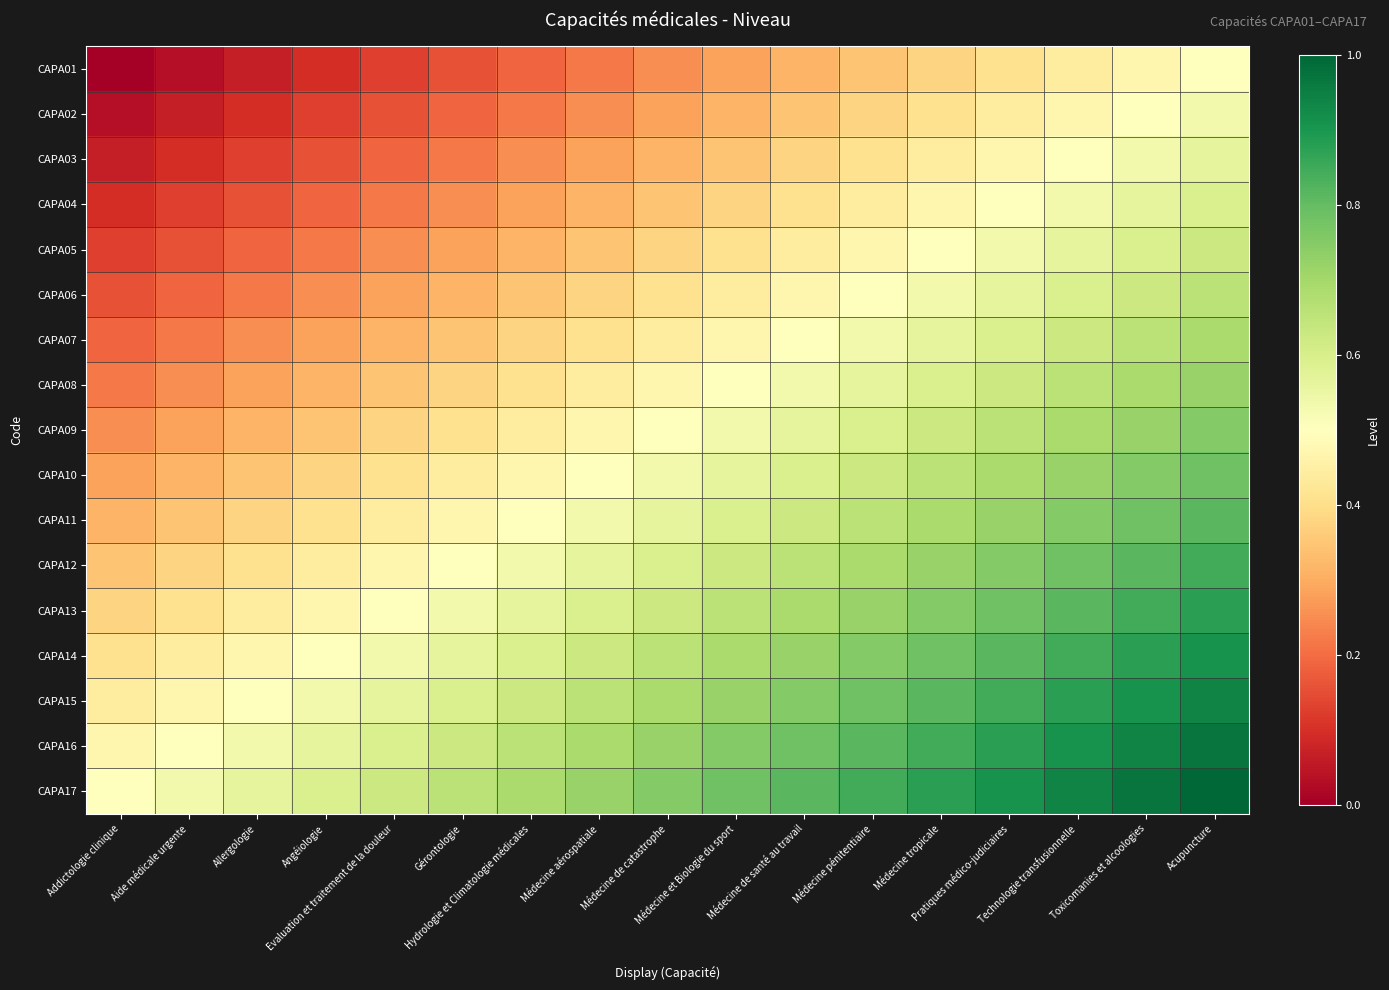

Reading left to right, list all the values displayed in this chart.

CAPA01: Addictologie clinique=0.0	Aide médicale urgente=0.0	Allergologie=0.1	Angéiologie=0.1	Evaluation et traitement de la douleur=0.1	Gérontologie=0.2	Hydrologie et Climatologie médicales=0.2	Médecine aérospatiale=0.2	Médecine de catastrophe=0.2	Médecine et Biologie du sport=0.3	Médecine de santé au travail=0.3	Médecine pénitentiaire=0.3	Médecine tropicale=0.4	Pratiques médico-judiciaires=0.4	Technologie transfusionnelle=0.4	Toxicomanies et alcoologies=0.5	Acupuncture=0.5
CAPA02: Addictologie clinique=0.0	Aide médicale urgente=0.1	Allergologie=0.1	Angéiologie=0.1	Evaluation et traitement de la douleur=0.2	Gérontologie=0.2	Hydrologie et Climatologie médicales=0.2	Médecine aérospatiale=0.2	Médecine de catastrophe=0.3	Médecine et Biologie du sport=0.3	Médecine de santé au travail=0.3	Médecine pénitentiaire=0.4	Médecine tropicale=0.4	Pratiques médico-judiciaires=0.4	Technologie transfusionnelle=0.5	Toxicomanies et alcoologies=0.5	Acupuncture=0.5
CAPA03: Addictologie clinique=0.1	Aide médicale urgente=0.1	Allergologie=0.1	Angéiologie=0.2	Evaluation et traitement de la douleur=0.2	Gérontologie=0.2	Hydrologie et Climatologie médicales=0.2	Médecine aérospatiale=0.3	Médecine de catastrophe=0.3	Médecine et Biologie du sport=0.3	Médecine de santé au travail=0.4	Médecine pénitentiaire=0.4	Médecine tropicale=0.4	Pratiques médico-judiciaires=0.5	Technologie transfusionnelle=0.5	Toxicomanies et alcoologies=0.5	Acupuncture=0.6
CAPA04: Addictologie clinique=0.1	Aide médicale urgente=0.1	Allergologie=0.2	Angéiologie=0.2	Evaluation et traitement de la douleur=0.2	Gérontologie=0.2	Hydrologie et Climatologie médicales=0.3	Médecine aérospatiale=0.3	Médecine de catastrophe=0.3	Médecine et Biologie du sport=0.4	Médecine de santé au travail=0.4	Médecine pénitentiaire=0.4	Médecine tropicale=0.5	Pratiques médico-judiciaires=0.5	Technologie transfusionnelle=0.5	Toxicomanies et alcoologies=0.6	Acupuncture=0.6
CAPA05: Addictologie clinique=0.1	Aide médicale urgente=0.2	Allergologie=0.2	Angéiologie=0.2	Evaluation et traitement de la douleur=0.2	Gérontologie=0.3	Hydrologie et Climatologie médicales=0.3	Médecine aérospatiale=0.3	Médecine de catastrophe=0.4	Médecine et Biologie du sport=0.4	Médecine de santé au travail=0.4	Médecine pénitentiaire=0.5	Médecine tropicale=0.5	Pratiques médico-judiciaires=0.5	Technologie transfusionnelle=0.6	Toxicomanies et alcoologies=0.6	Acupuncture=0.6
CAPA06: Addictologie clinique=0.2	Aide médicale urgente=0.2	Allergologie=0.2	Angéiologie=0.2	Evaluation et traitement de la douleur=0.3	Gérontologie=0.3	Hydrologie et Climatologie médicales=0.3	Médecine aérospatiale=0.4	Médecine de catastrophe=0.4	Médecine et Biologie du sport=0.4	Médecine de santé au travail=0.5	Médecine pénitentiaire=0.5	Médecine tropicale=0.5	Pratiques médico-judiciaires=0.6	Technologie transfusionnelle=0.6	Toxicomanies et alcoologies=0.6	Acupuncture=0.7
CAPA07: Addictologie clinique=0.2	Aide médicale urgente=0.2	Allergologie=0.2	Angéiologie=0.3	Evaluation et traitement de la douleur=0.3	Gérontologie=0.3	Hydrologie et Climatologie médicales=0.4	Médecine aérospatiale=0.4	Médecine de catastrophe=0.4	Médecine et Biologie du sport=0.5	Médecine de santé au travail=0.5	Médecine pénitentiaire=0.5	Médecine tropicale=0.6	Pratiques médico-judiciaires=0.6	Technologie transfusionnelle=0.6	Toxicomanies et alcoologies=0.7	Acupuncture=0.7
CAPA08: Addictologie clinique=0.2	Aide médicale urgente=0.2	Allergologie=0.3	Angéiologie=0.3	Evaluation et traitement de la douleur=0.3	Gérontologie=0.4	Hydrologie et Climatologie médicales=0.4	Médecine aérospatiale=0.4	Médecine de catastrophe=0.5	Médecine et Biologie du sport=0.5	Médecine de santé au travail=0.5	Médecine pénitentiaire=0.6	Médecine tropicale=0.6	Pratiques médico-judiciaires=0.6	Technologie transfusionnelle=0.7	Toxicomanies et alcoologies=0.7	Acupuncture=0.7
CAPA09: Addictologie clinique=0.2	Aide médicale urgente=0.3	Allergologie=0.3	Angéiologie=0.3	Evaluation et traitement de la douleur=0.4	Gérontologie=0.4	Hydrologie et Climatologie médicales=0.4	Médecine aérospatiale=0.5	Médecine de catastrophe=0.5	Médecine et Biologie du sport=0.5	Médecine de santé au travail=0.6	Médecine pénitentiaire=0.6	Médecine tropicale=0.6	Pratiques médico-judiciaires=0.7	Technologie transfusionnelle=0.7	Toxicomanies et alcoologies=0.7	Acupuncture=0.8
CAPA10: Addictologie clinique=0.3	Aide médicale urgente=0.3	Allergologie=0.3	Angéiologie=0.4	Evaluation et traitement de la douleur=0.4	Gérontologie=0.4	Hydrologie et Climatologie médicales=0.5	Médecine aérospatiale=0.5	Médecine de catastrophe=0.5	Médecine et Biologie du sport=0.6	Médecine de santé au travail=0.6	Médecine pénitentiaire=0.6	Médecine tropicale=0.7	Pratiques médico-judiciaires=0.7	Technologie transfusionnelle=0.7	Toxicomanies et alcoologies=0.8	Acupuncture=0.8
CAPA11: Addictologie clinique=0.3	Aide médicale urgente=0.3	Allergologie=0.4	Angéiologie=0.4	Evaluation et traitement de la douleur=0.4	Gérontologie=0.5	Hydrologie et Climatologie médicales=0.5	Médecine aérospatiale=0.5	Médecine de catastrophe=0.6	Médecine et Biologie du sport=0.6	Médecine de santé au travail=0.6	Médecine pénitentiaire=0.7	Médecine tropicale=0.7	Pratiques médico-judiciaires=0.7	Technologie transfusionnelle=0.8	Toxicomanies et alcoologies=0.8	Acupuncture=0.8
CAPA12: Addictologie clinique=0.3	Aide médicale urgente=0.4	Allergologie=0.4	Angéiologie=0.4	Evaluation et traitement de la douleur=0.5	Gérontologie=0.5	Hydrologie et Climatologie médicales=0.5	Médecine aérospatiale=0.6	Médecine de catastrophe=0.6	Médecine et Biologie du sport=0.6	Médecine de santé au travail=0.7	Médecine pénitentiaire=0.7	Médecine tropicale=0.7	Pratiques médico-judiciaires=0.8	Technologie transfusionnelle=0.8	Toxicomanies et alcoologies=0.8	Acupuncture=0.8
CAPA13: Addictologie clinique=0.4	Aide médicale urgente=0.4	Allergologie=0.4	Angéiologie=0.5	Evaluation et traitement de la douleur=0.5	Gérontologie=0.5	Hydrologie et Climatologie médicales=0.6	Médecine aérospatiale=0.6	Médecine de catastrophe=0.6	Médecine et Biologie du sport=0.7	Médecine de santé au travail=0.7	Médecine pénitentiaire=0.7	Médecine tropicale=0.8	Pratiques médico-judiciaires=0.8	Technologie transfusionnelle=0.8	Toxicomanies et alcoologies=0.8	Acupuncture=0.9
CAPA14: Addictologie clinique=0.4	Aide médicale urgente=0.4	Allergologie=0.5	Angéiologie=0.5	Evaluation et traitement de la douleur=0.5	Gérontologie=0.6	Hydrologie et Climatologie médicales=0.6	Médecine aérospatiale=0.6	Médecine de catastrophe=0.7	Médecine et Biologie du sport=0.7	Médecine de santé au travail=0.7	Médecine pénitentiaire=0.8	Médecine tropicale=0.8	Pratiques médico-judiciaires=0.8	Technologie transfusionnelle=0.8	Toxicomanies et alcoologies=0.9	Acupuncture=0.9
CAPA15: Addictologie clinique=0.4	Aide médicale urgente=0.5	Allergologie=0.5	Angéiologie=0.5	Evaluation et traitement de la douleur=0.6	Gérontologie=0.6	Hydrologie et Climatologie médicales=0.6	Médecine aérospatiale=0.7	Médecine de catastrophe=0.7	Médecine et Biologie du sport=0.7	Médecine de santé au travail=0.8	Médecine pénitentiaire=0.8	Médecine tropicale=0.8	Pratiques médico-judiciaires=0.8	Technologie transfusionnelle=0.9	Toxicomanies et alcoologies=0.9	Acupuncture=0.9
CAPA16: Addictologie clinique=0.5	Aide médicale urgente=0.5	Allergologie=0.5	Angéiologie=0.6	Evaluation et traitement de la douleur=0.6	Gérontologie=0.6	Hydrologie et Climatologie médicales=0.7	Médecine aérospatiale=0.7	Médecine de catastrophe=0.7	Médecine et Biologie du sport=0.8	Médecine de santé au travail=0.8	Médecine pénitentiaire=0.8	Médecine tropicale=0.8	Pratiques médico-judiciaires=0.9	Technologie transfusionnelle=0.9	Toxicomanies et alcoologies=0.9	Acupuncture=1.0
CAPA17: Addictologie clinique=0.5	Aide médicale urgente=0.5	Allergologie=0.6	Angéiologie=0.6	Evaluation et traitement de la douleur=0.6	Gérontologie=0.7	Hydrologie et Climatologie médicales=0.7	Médecine aérospatiale=0.7	Médecine de catastrophe=0.8	Médecine et Biologie du sport=0.8	Médecine de santé au travail=0.8	Médecine pénitentiaire=0.8	Médecine tropicale=0.9	Pratiques médico-judiciaires=0.9	Technologie transfusionnelle=0.9	Toxicomanies et alcoologies=1.0	Acupuncture=1.0